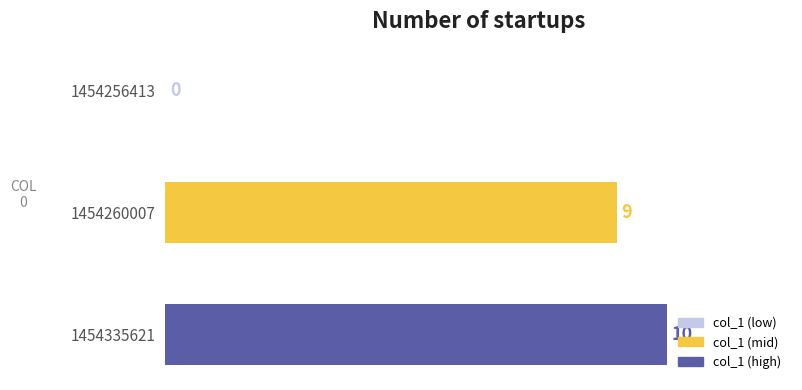

Reading top to bottom, transcribe all the data shown in this chart.

1454256413=0	1454260007=9	1454335621=10